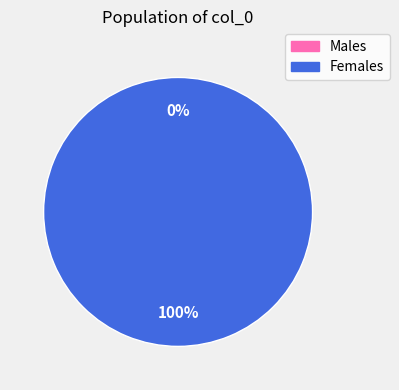

How many segments does this pie chart have?

2